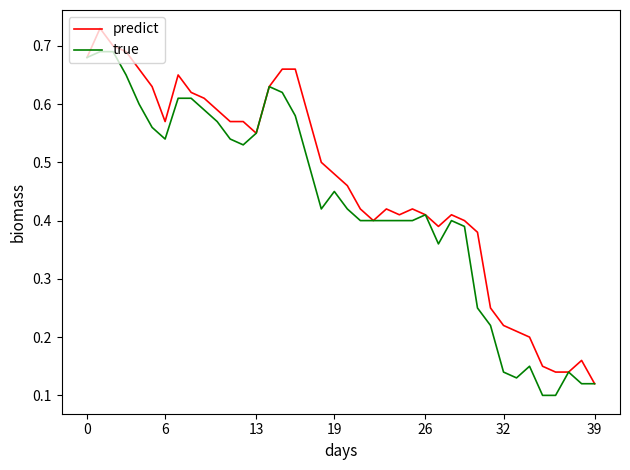

Is this an area chart (filled region under the line)?

No